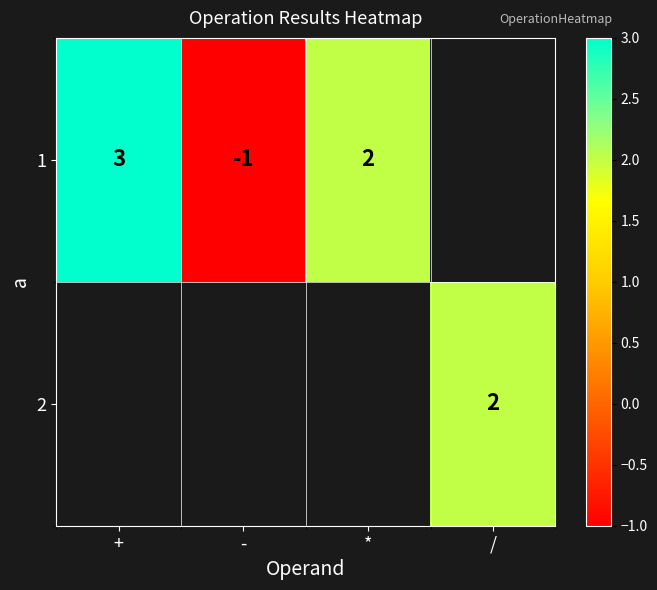

True or false: 1 has a value of -1 at -.

True